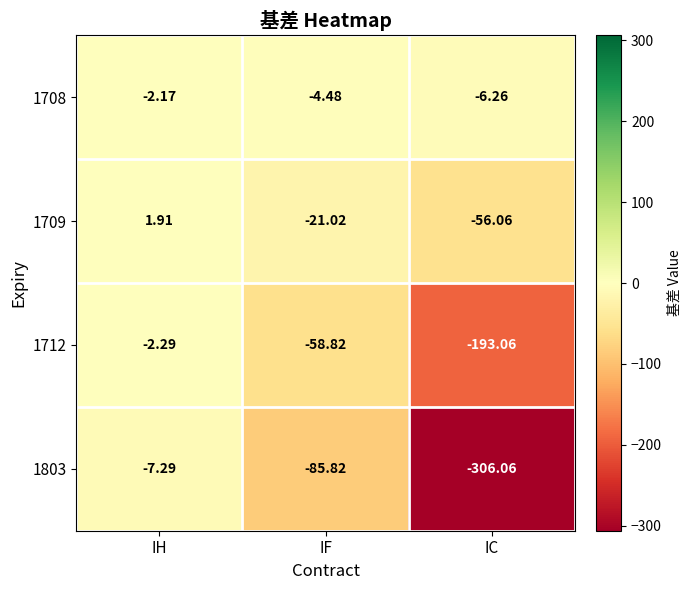

At which category does the chart reach its minimum across all series?

IC